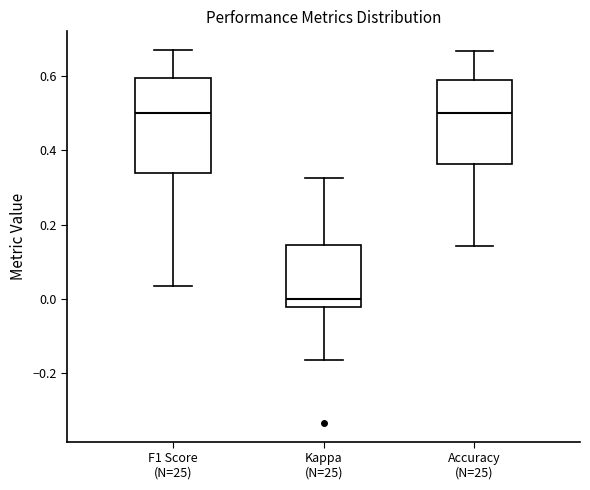

Which box's median line is the lowest?

Kappa (N=25)